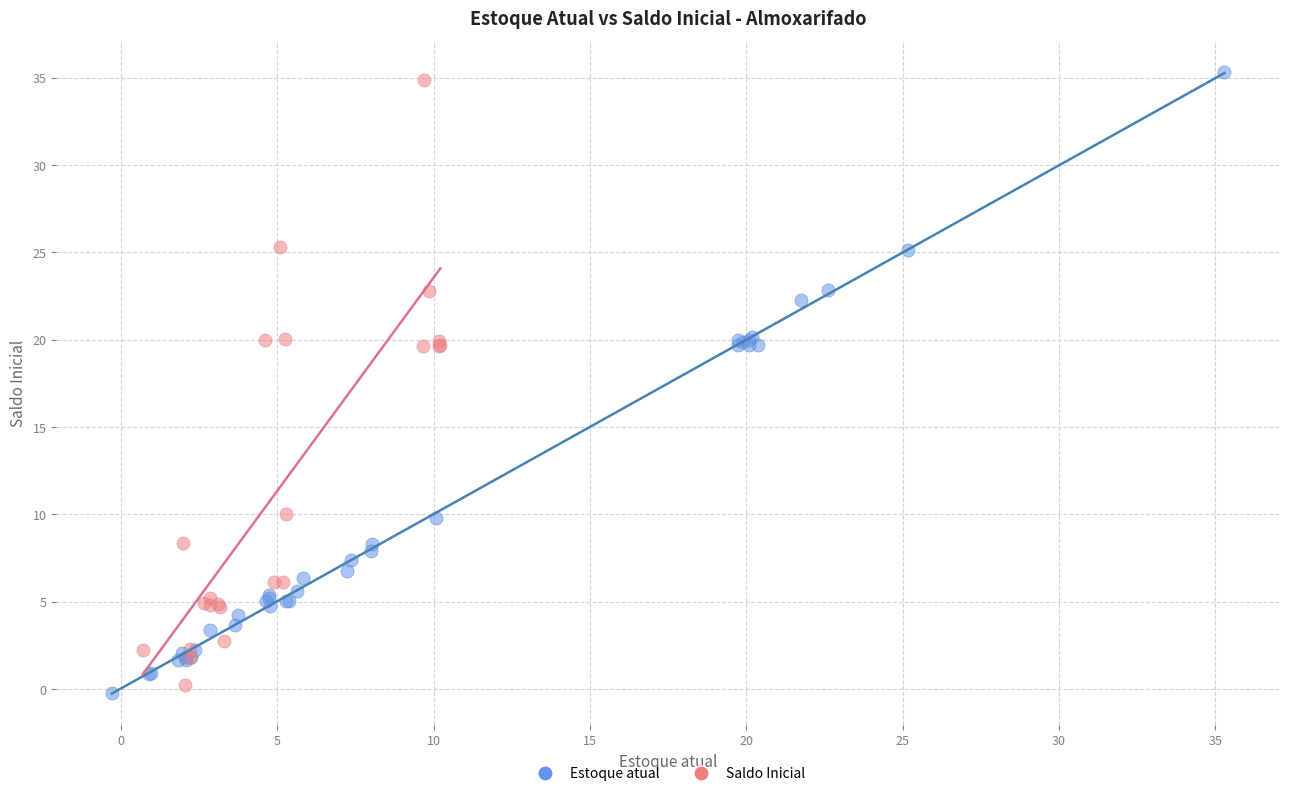

Which series has the largest Y range (max minus min)?

Estoque atual